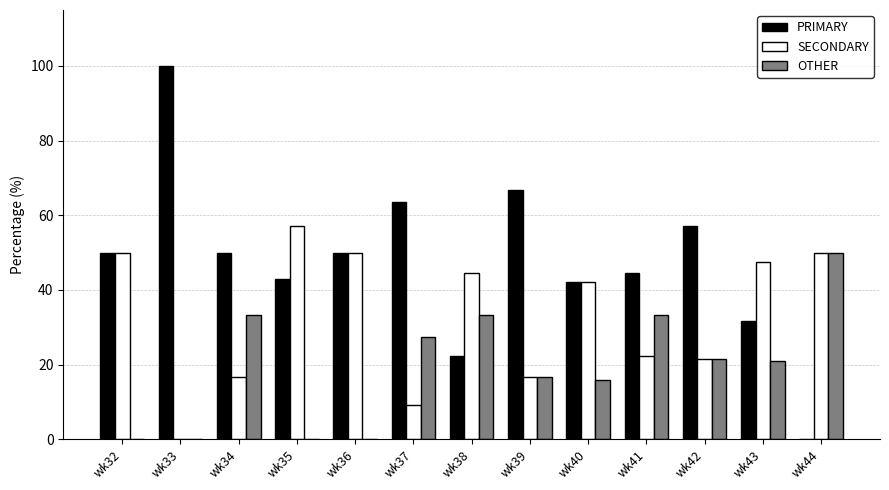

What is the sum of all SECONDARY values?

427.1